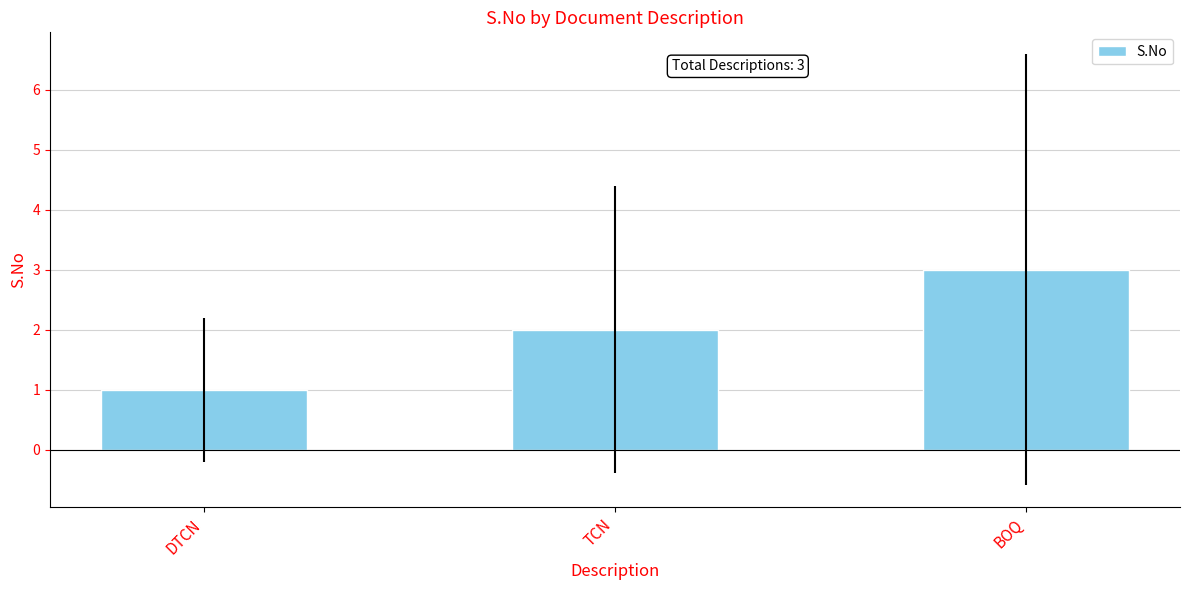

What is the difference between the second highest and minimum values?

1